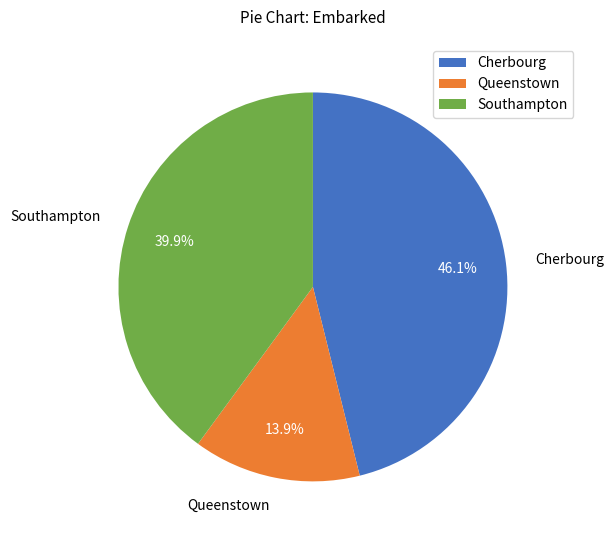

How many segments does this pie chart have?

3